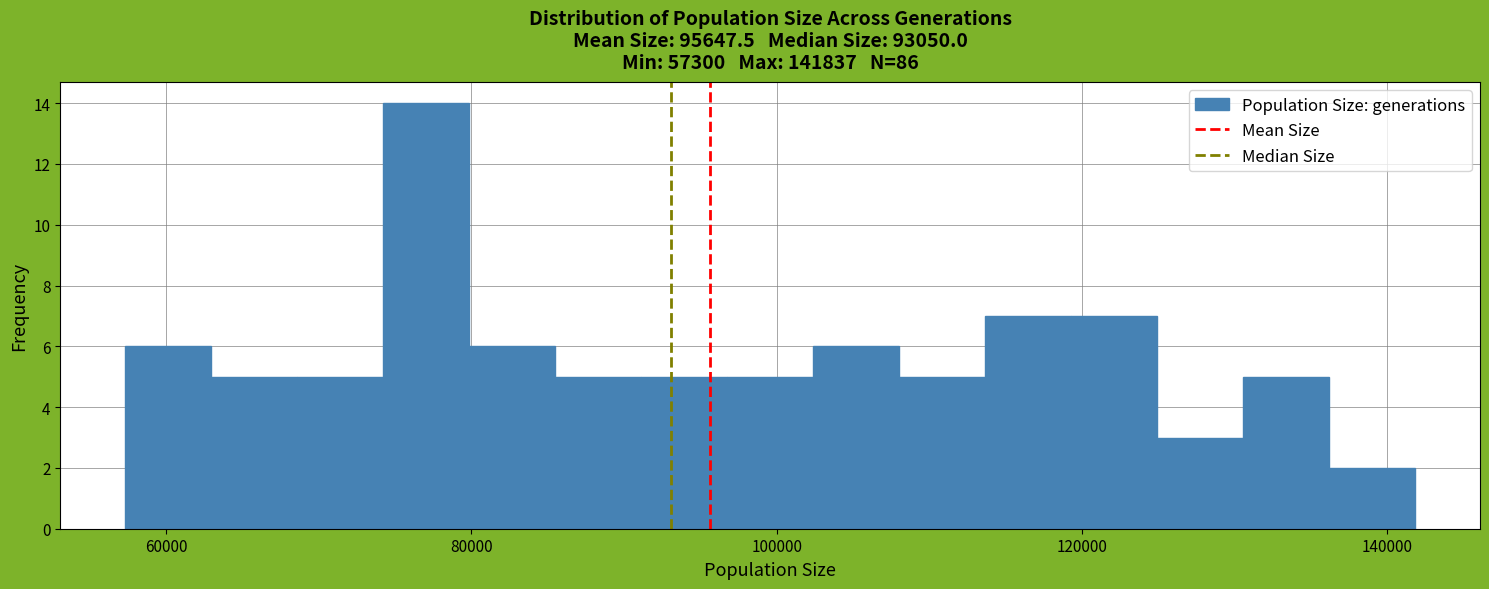

Read against the x-axis, roughly where is the centre of the tallest bar?

78000